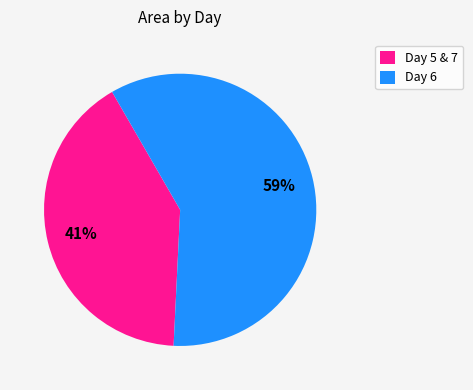

To the nearest percent, what is the difference between the Day 5 & 7 and Day 6 slice percentages?

18%